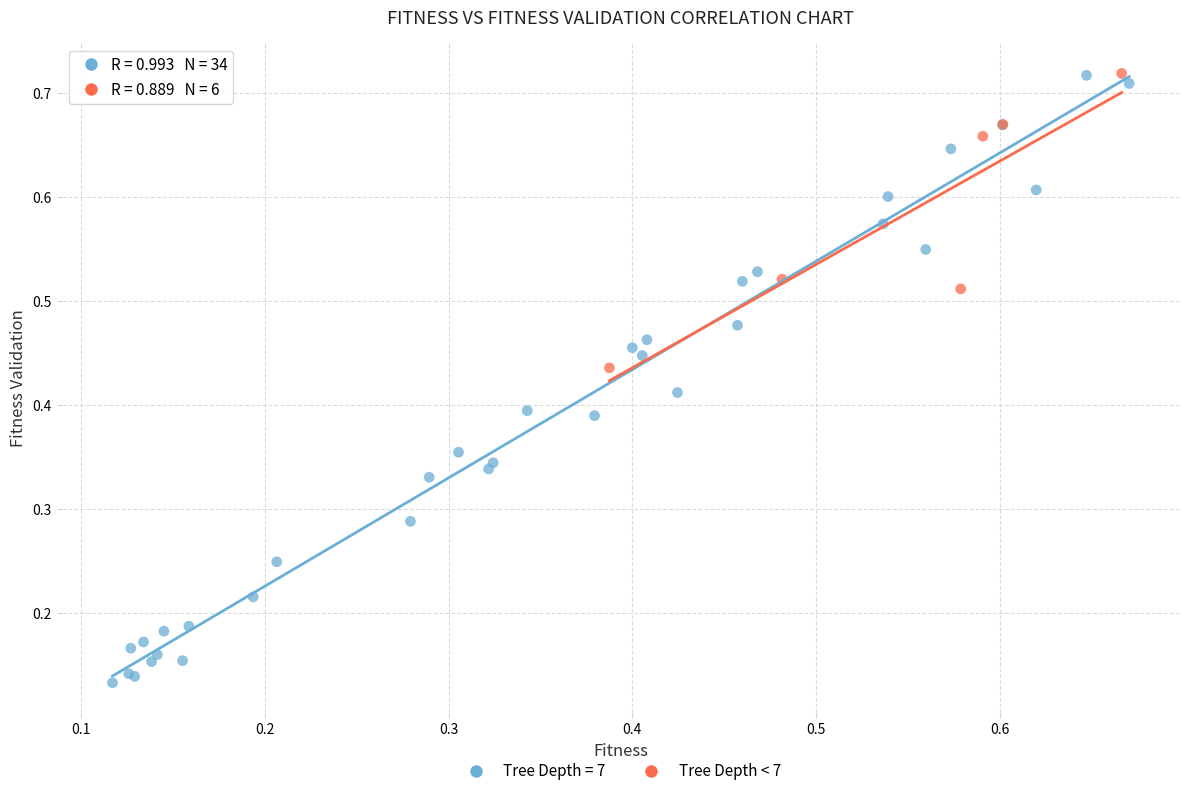

Which series has the largest Y range (max minus min)?

Tree Depth = 7